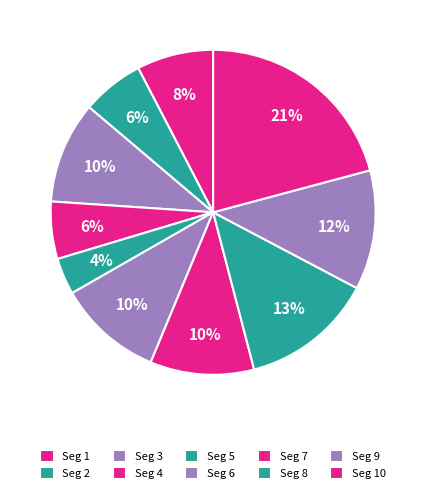

To the nearest percent, what is the average slice percentage?

10%